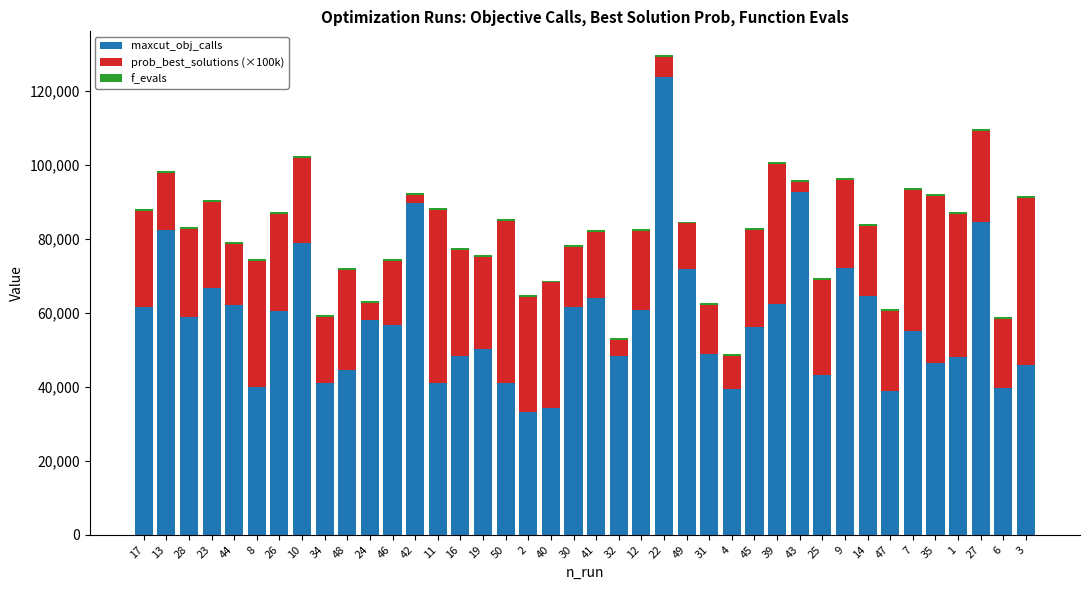

What is the difference between the second highest and minimum values in the maxcut_obj_calls series?

59591.0